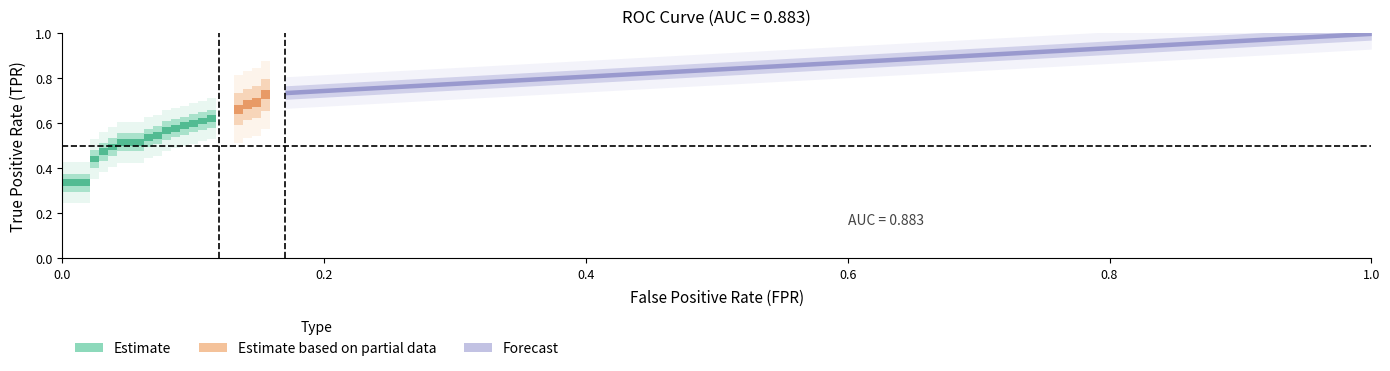

Does the chart have visible grid lines?

No